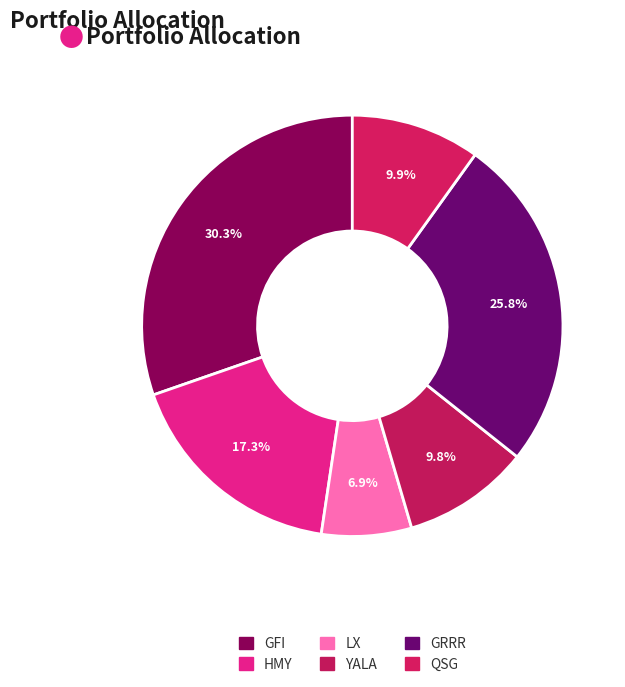

What percentage is the GFI slice, to the nearest percent?

30%